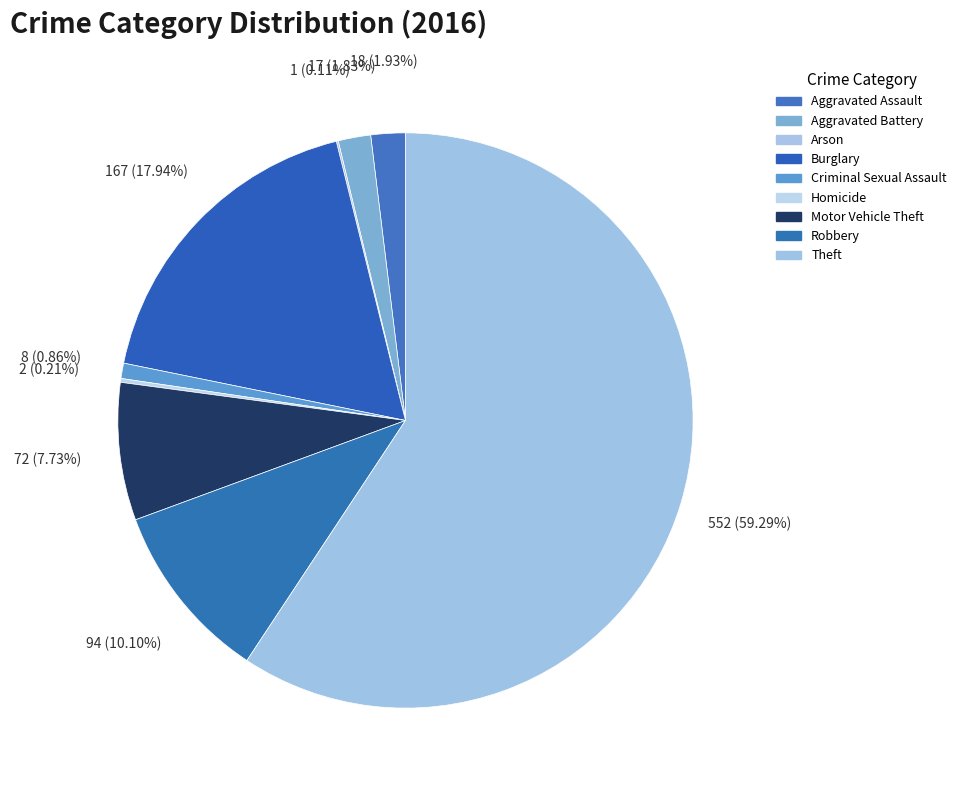

Combined, what portion of the pie is Aggravated Battery and Robbery?

11.9%